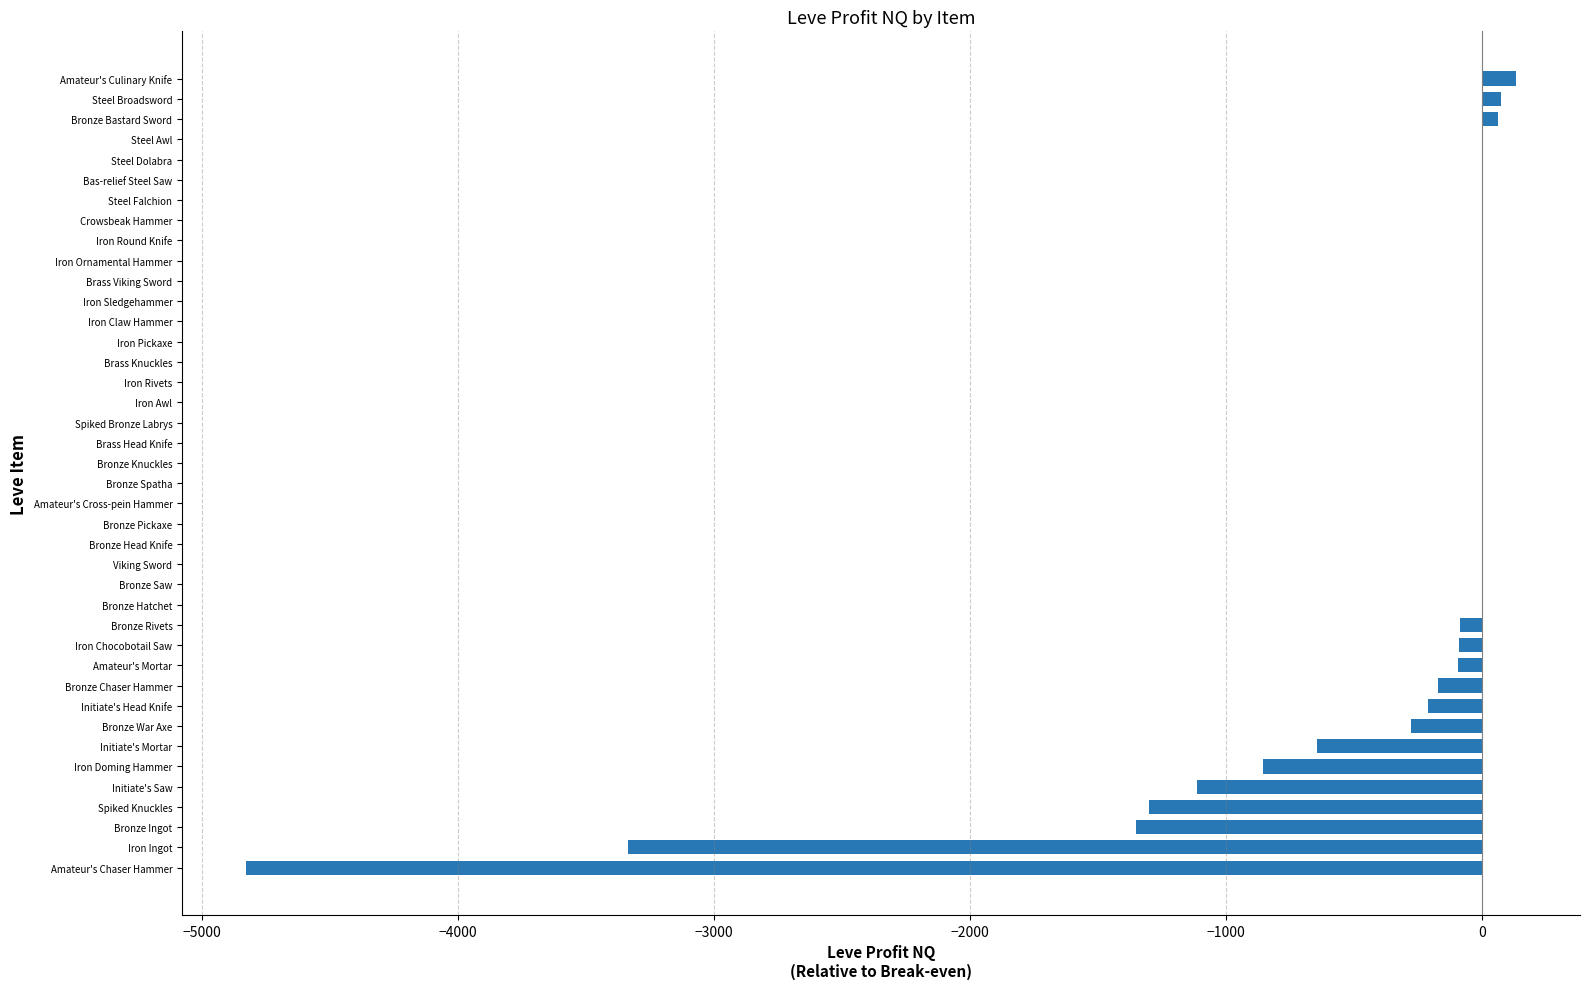

What is the maximum value shown in the chart?

136.0